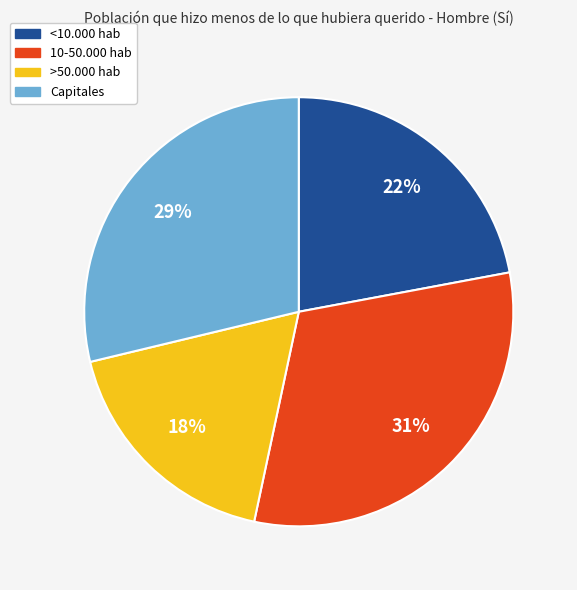

To the nearest percent, what percentage of the pie is <10.000 hab?

22%